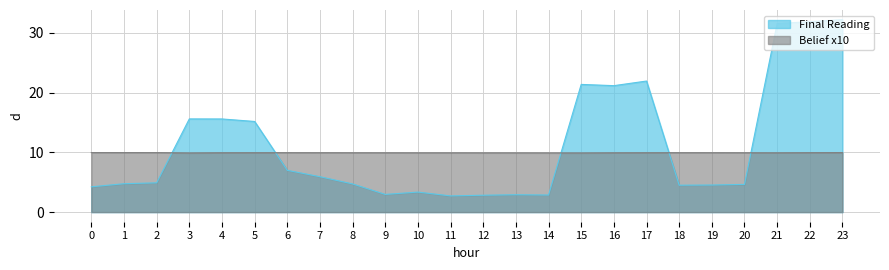

True or false: Final Reading has a value of 19.4 at 2.

False